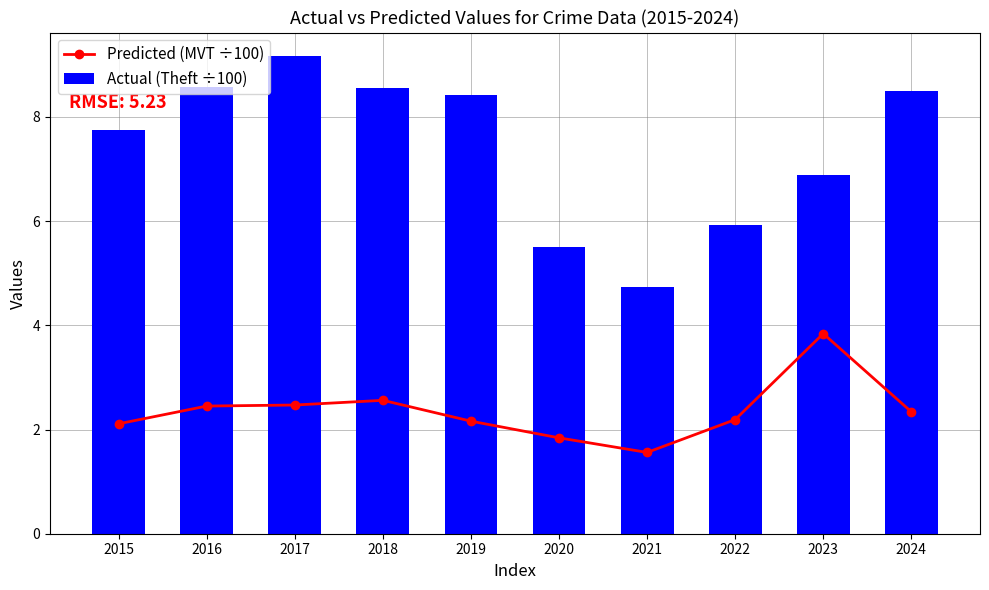

What is the difference between the second highest and second lowest values in the Actual (Theft ÷100) series?

3.1